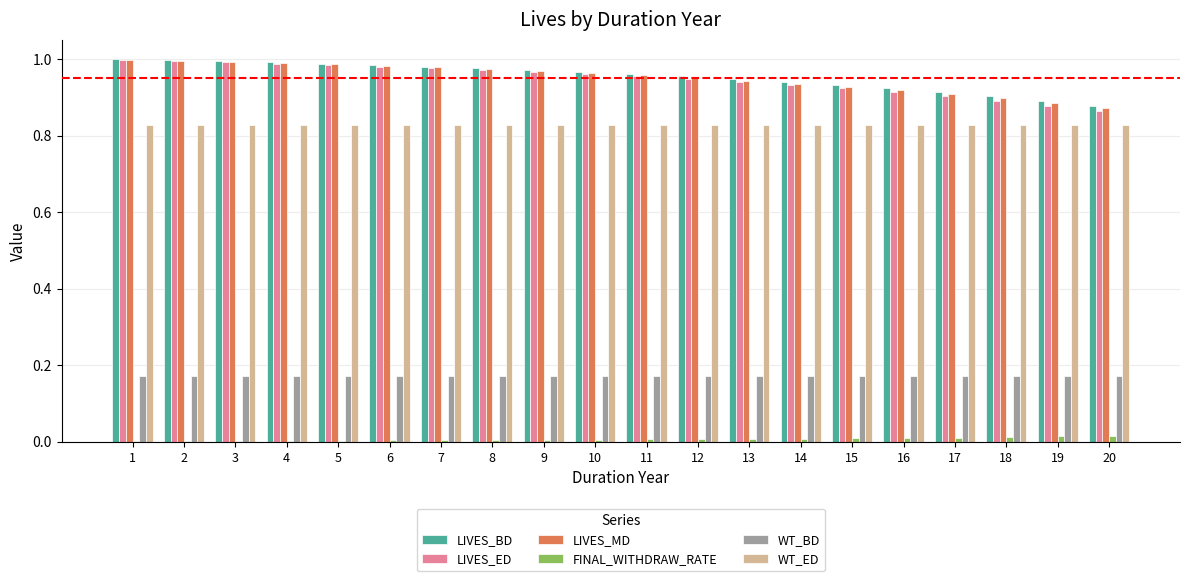

The value of LIVES_ED at 3 is 1.0. True or false?

True